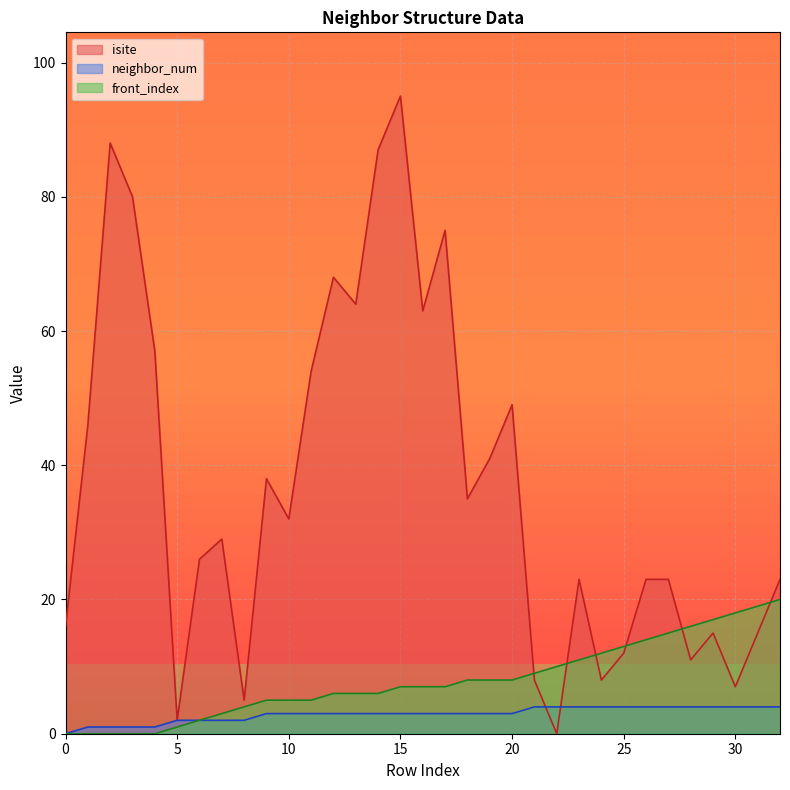

At which category is the sum across all series the highest?

15